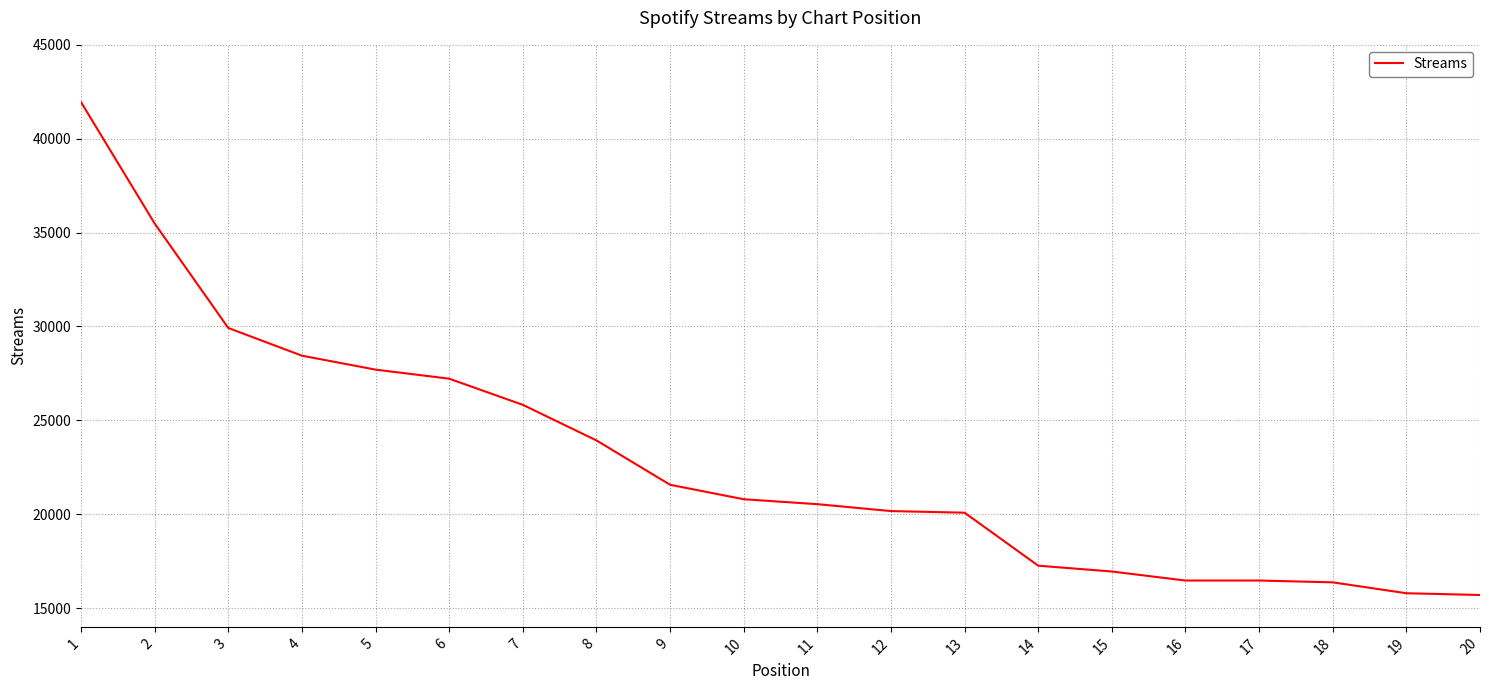

Where is the data nearest to the value 28822?

4